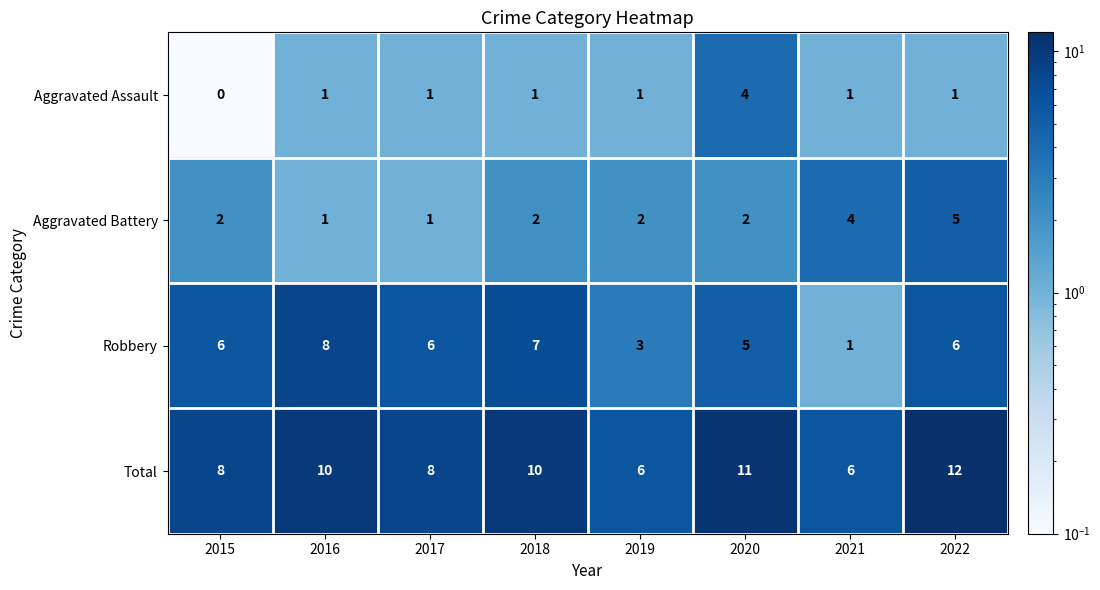

What is the average value of the Robbery series?

5